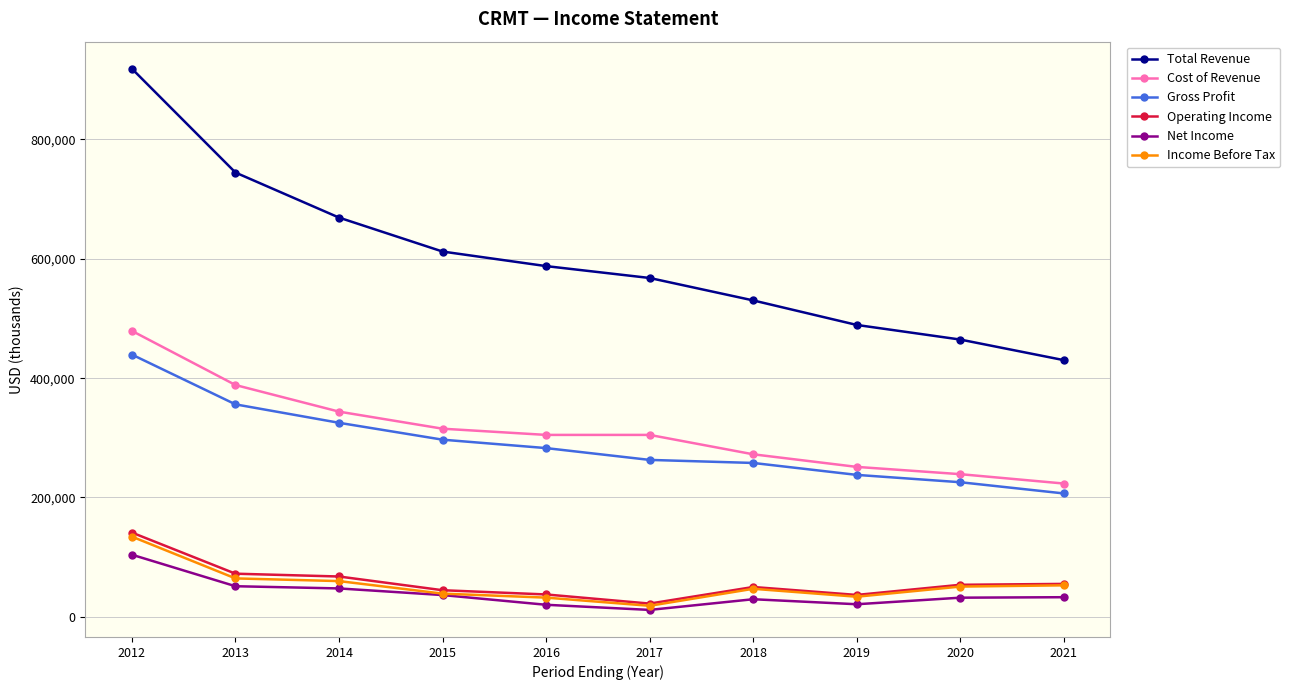

What is the average value of the Income Before Tax series?

53250